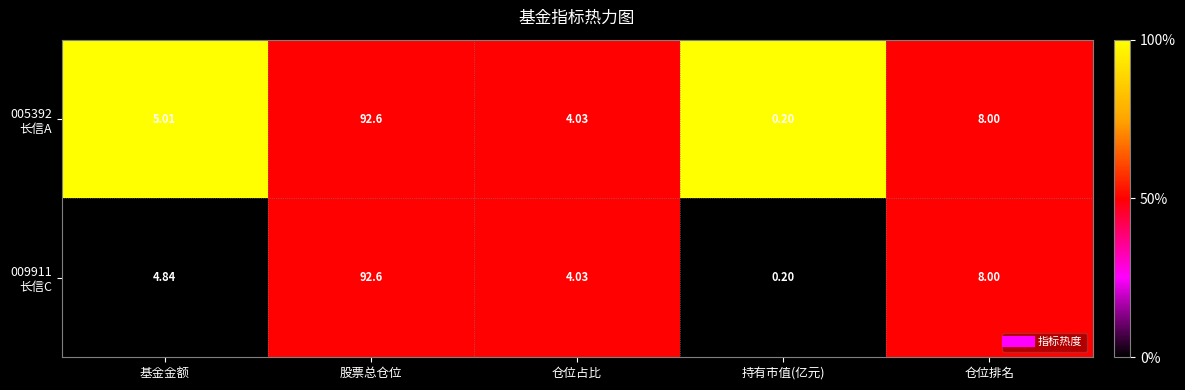

Which category has the lowest value across all series?

持有市值(亿元)